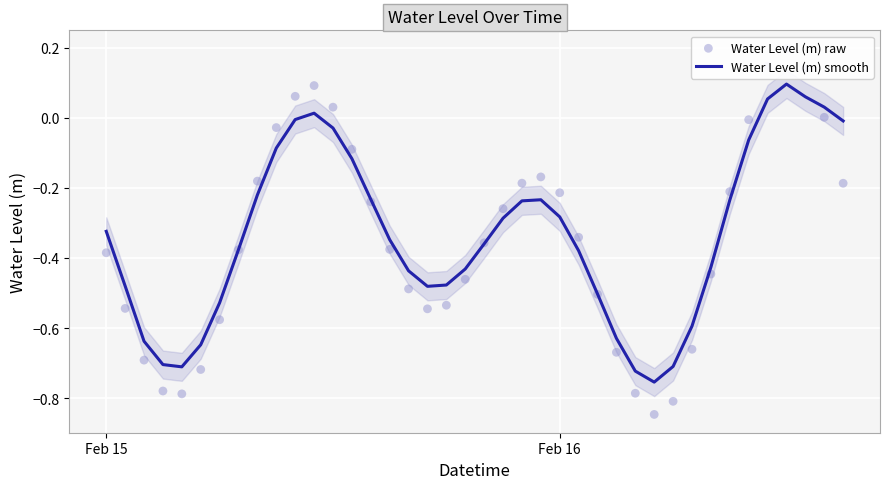

What are all the series names shown in the legend?

Water Level (m) smooth, Water Level (m) raw